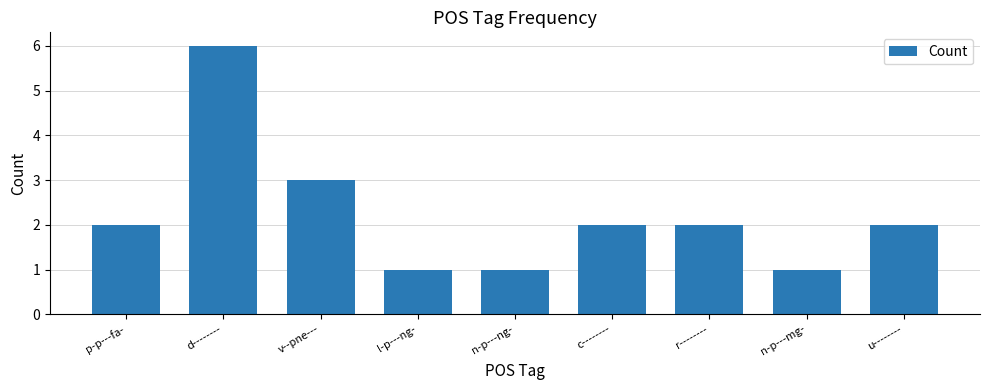

How many series are shown in this chart?

1